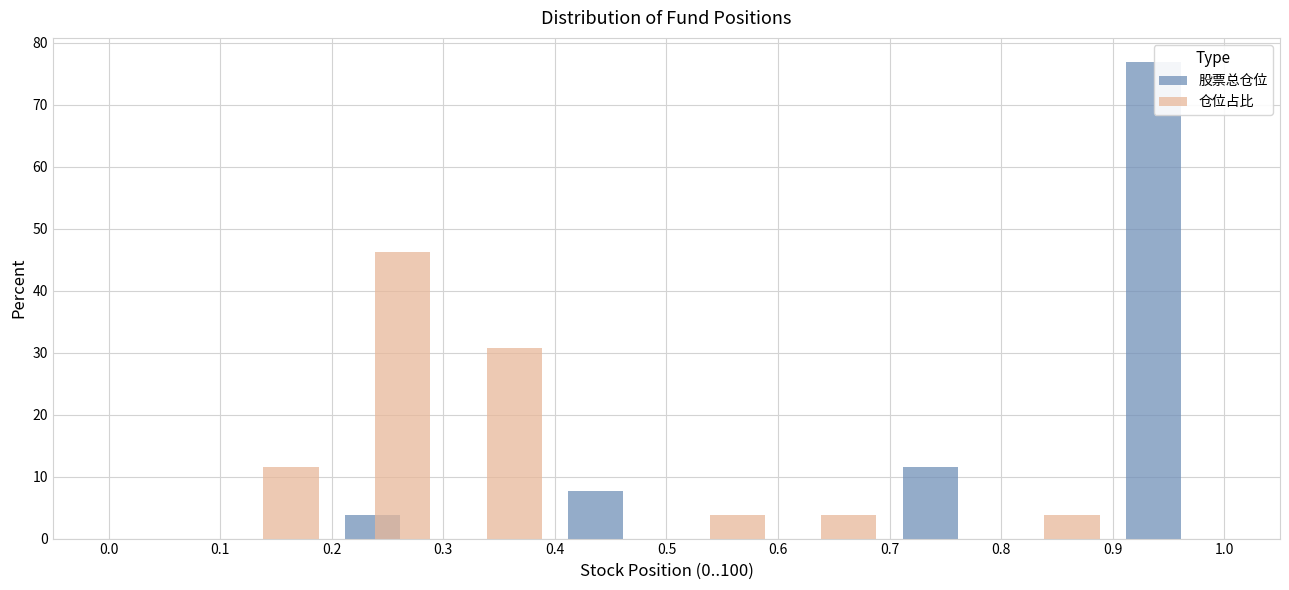

What is the height of the 仓位占比 bar covering 0.5 to 0.6 on the x-axis? The values are not printed on the chart, so give them approximately, as read against the axis.

4